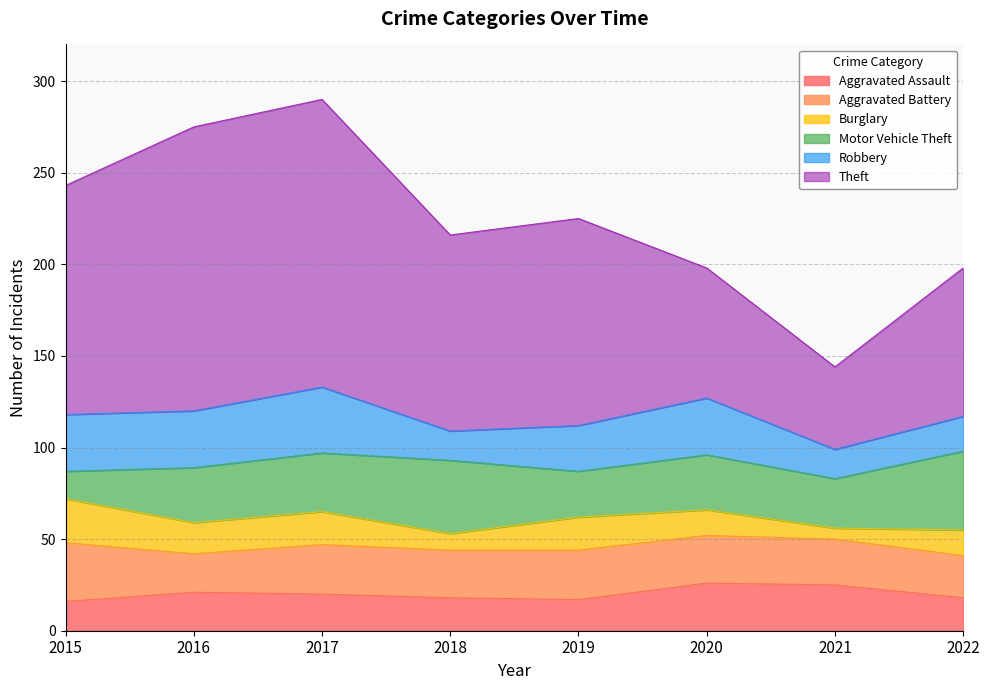

At which category does Robbery reach its first local valley?

2018